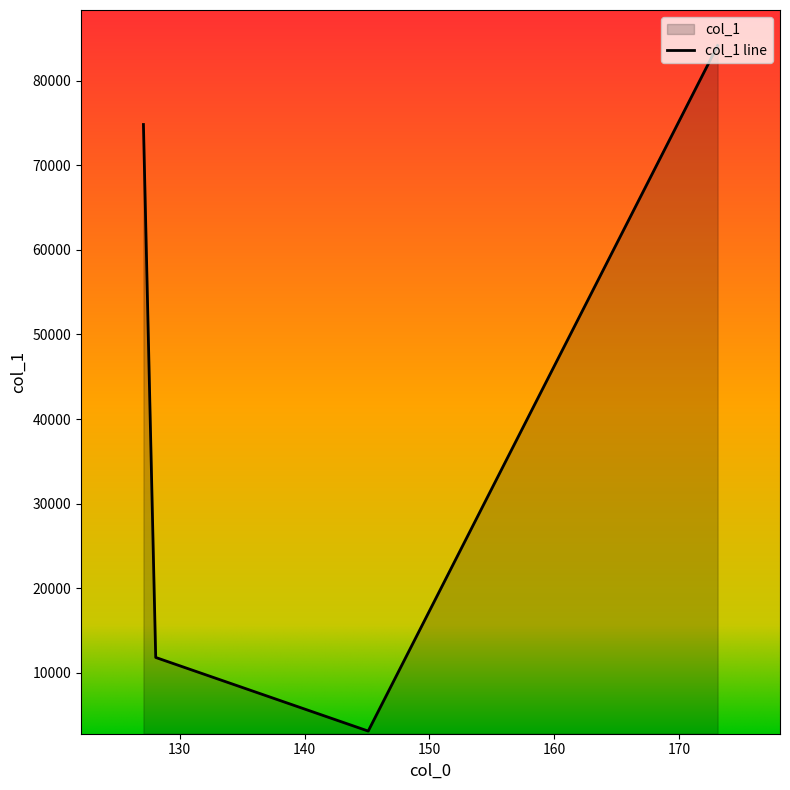

How many categories are shown in the chart?

4